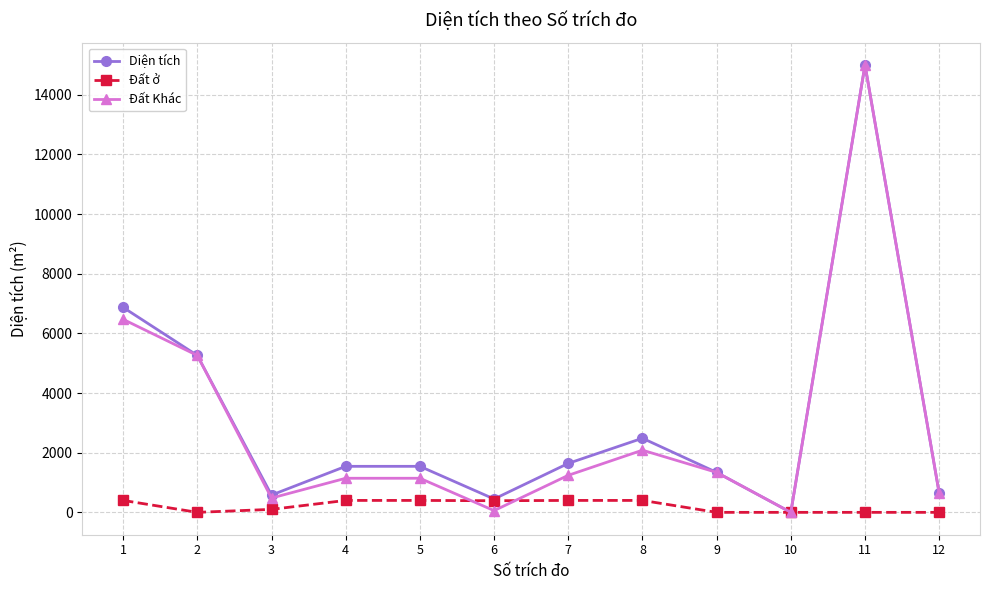

At which label does Đất ở first exceed 390?

1